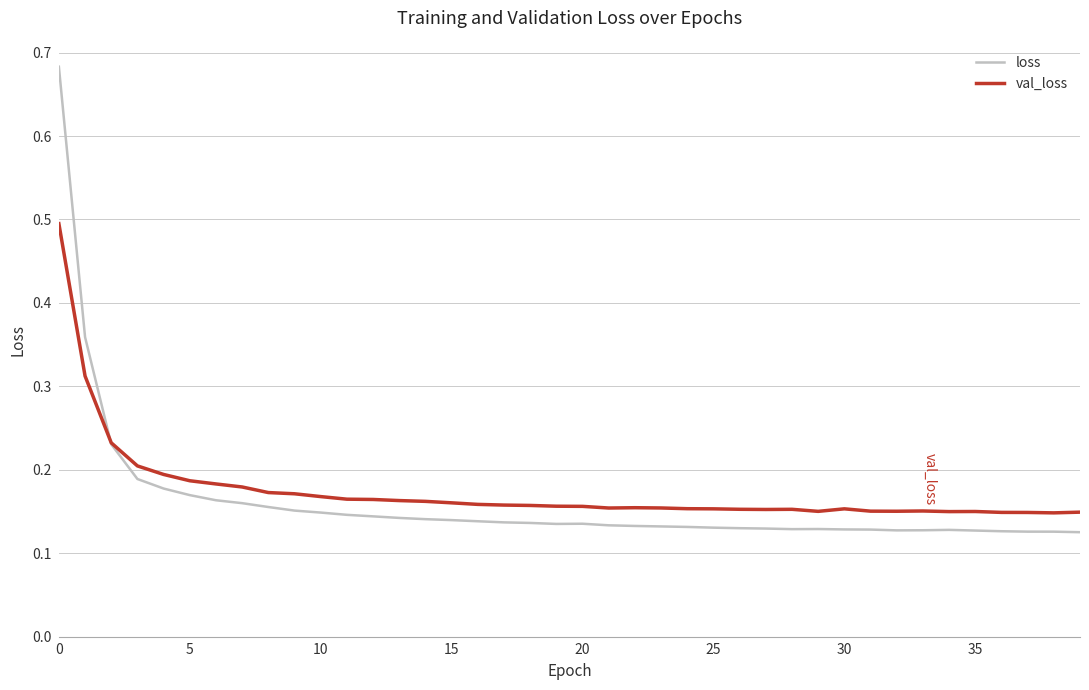

What is the maximum value for val_loss?

0.5